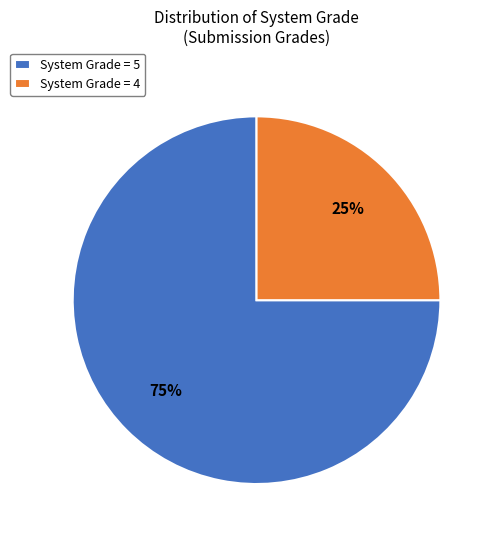

To the nearest percent, what percentage of the pie is System Grade = 4?

25%